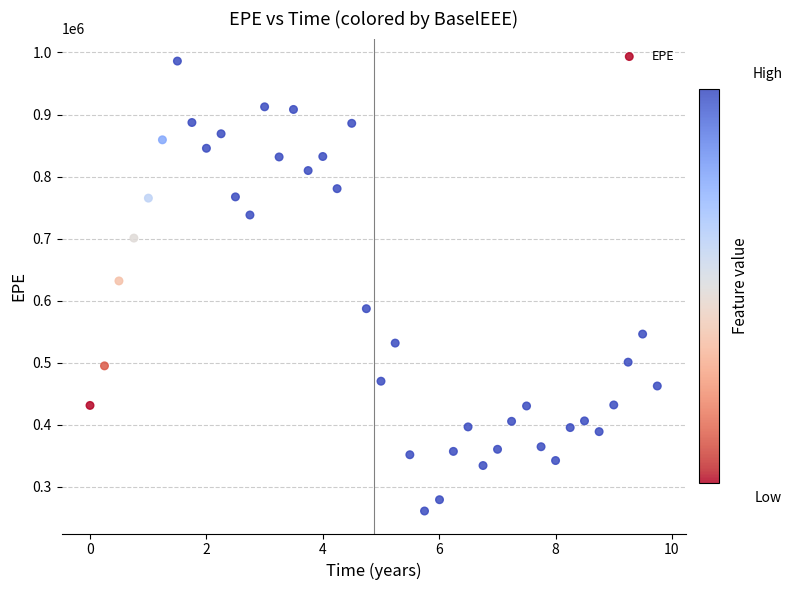

What is the range of Y values (max minus min)?

724961